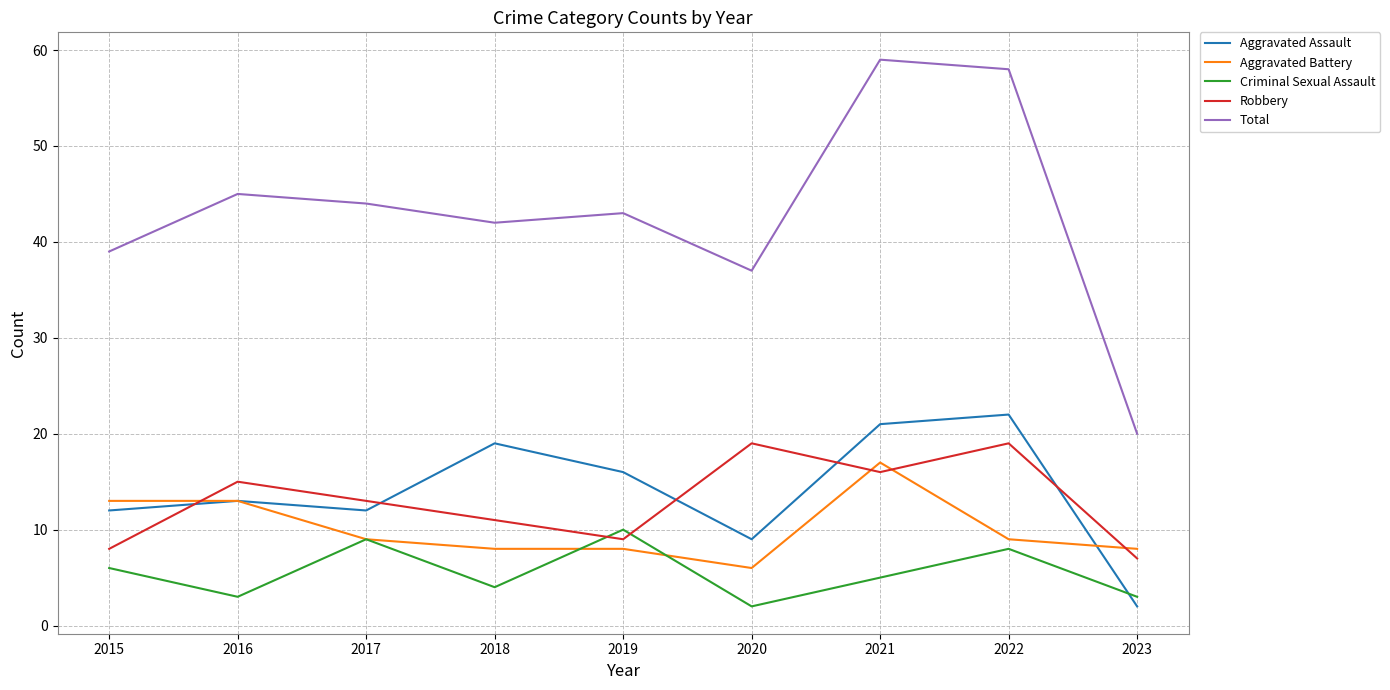

What is the sum of all Robbery values?

117